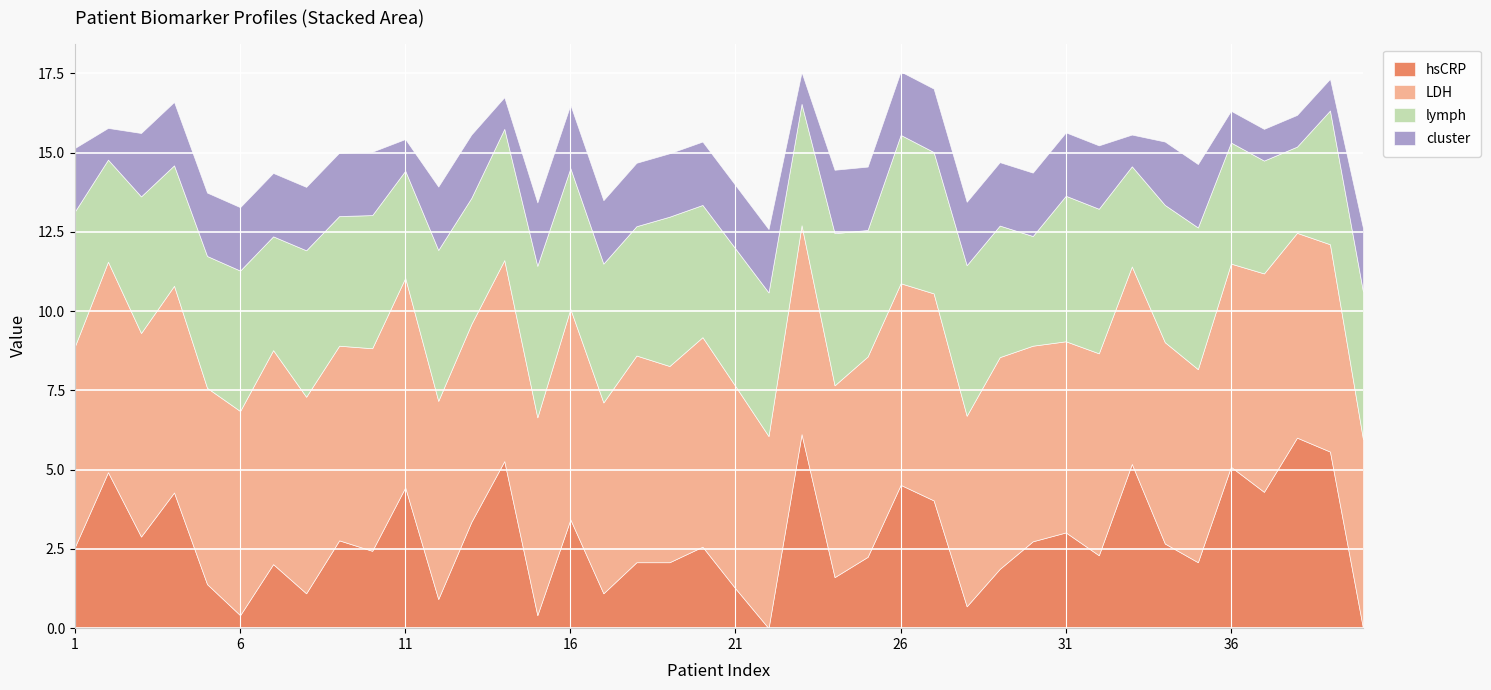

Which category has the lowest value in the LDH series?

40